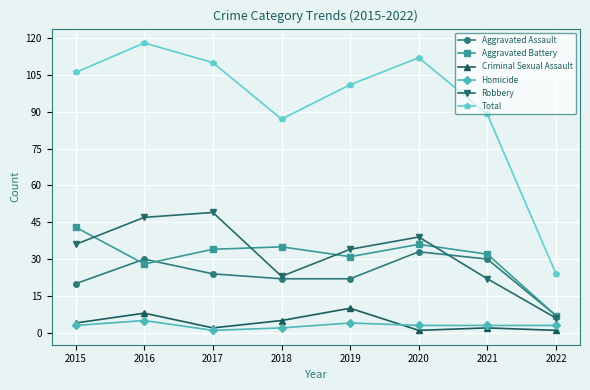

Reading right to left, extract all data points from this chart.

Aggravated Assault: 7	30	33	22	22	24	30	20
Aggravated Battery: 7	32	36	31	35	34	28	43
Criminal Sexual Assault: 1	2	1	10	5	2	8	4
Homicide: 3	3	3	4	2	1	5	3
Robbery: 6	22	39	34	23	49	47	36
Total: 24	89	112	101	87	110	118	106